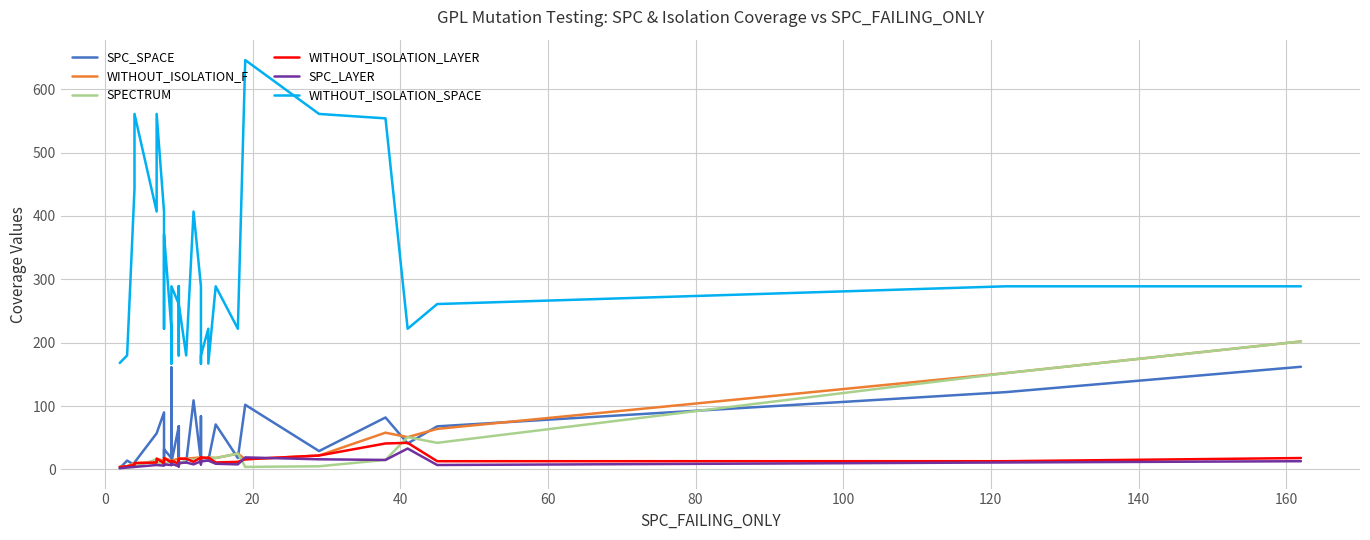

True or false: SPECTRUM and WITHOUT_ISOLATION_LAYER cross at least once.

True